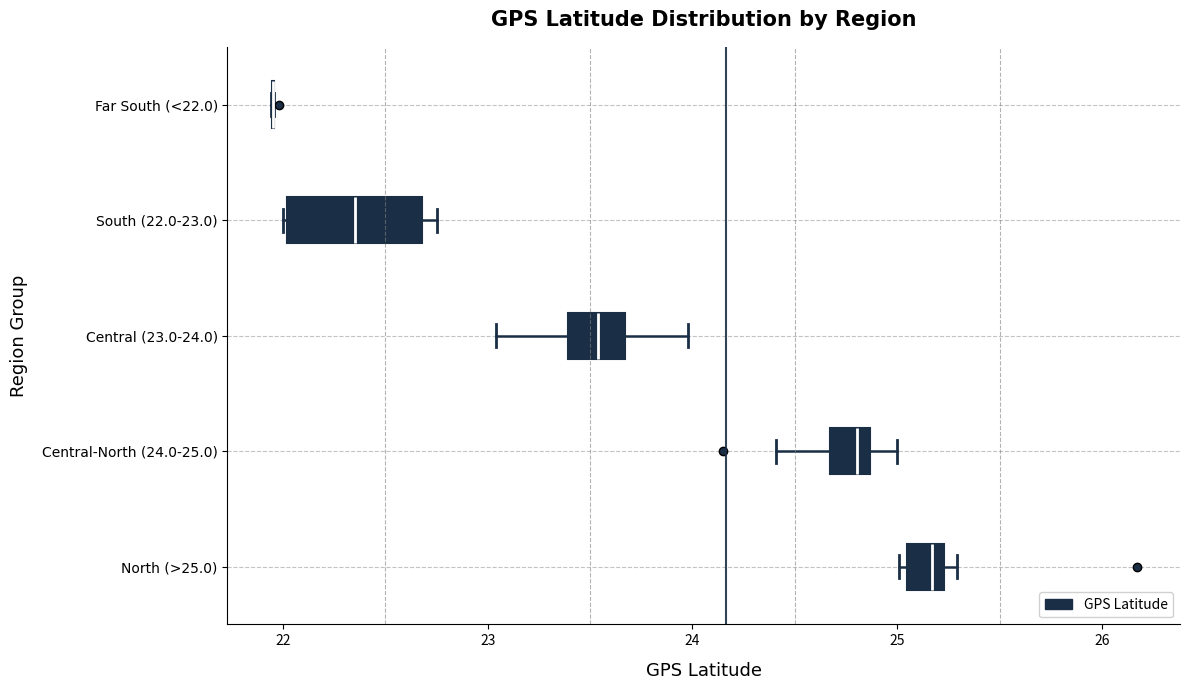

Reading bottom to top, read every box against the x-axis: the position of its median line, the range the box covers, and the ends of its whiskers. The values are not printed on the chart, so give them approximately, as read against the axis.

North (>25.0): median 25.2 (just left of the box's right edge), box 25.1 to 25.2, whiskers 25.0 to 25.3
Central-North (24.0-25.0): median 24.8, box 24.7 to 24.9, whiskers 24.4 to 25.0
Central (23.0-24.0): median 23.5, box 23.4 to 23.7, whiskers 23.0 to 24.0
South (22.0-23.0): median 22.4, box 22.0 to 22.7, whiskers 22.0 to 22.8
Far South (<22.0): box collapsed to a line at 22.0, whiskers 21.9 to 22.0